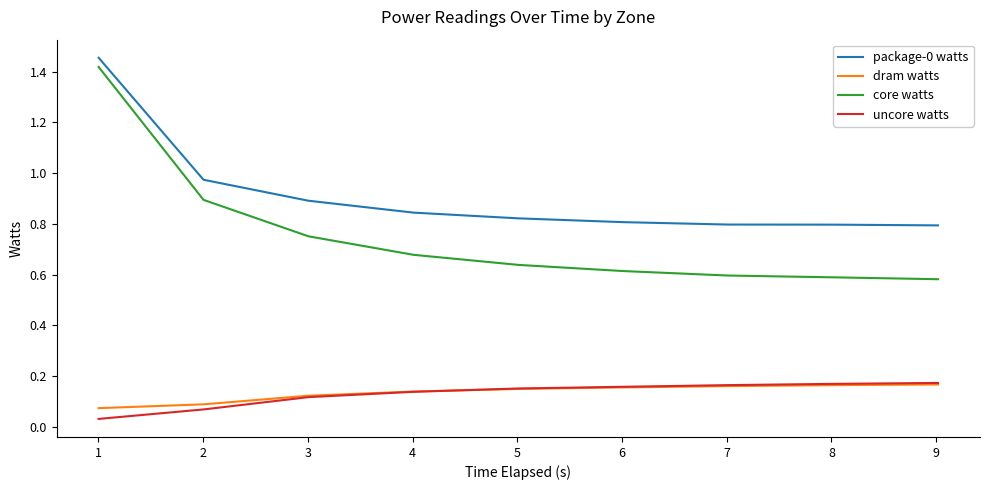

True or false: package-0 watts and dram watts intersect in this chart.

False